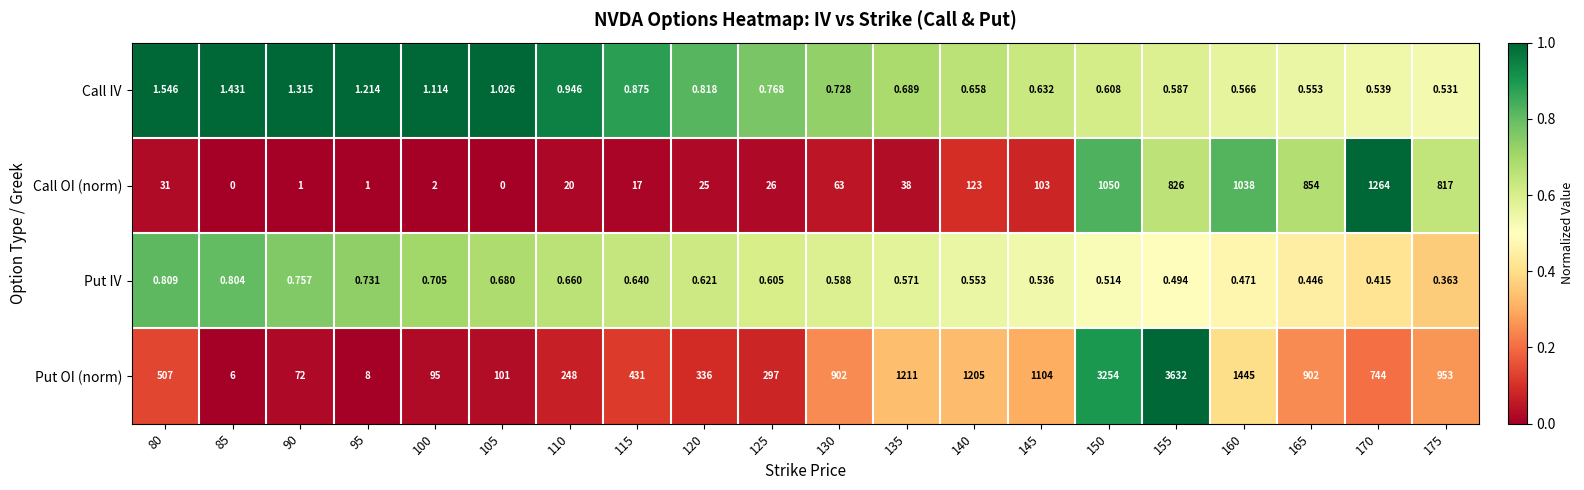

At which category is the sum across all series the highest?

155